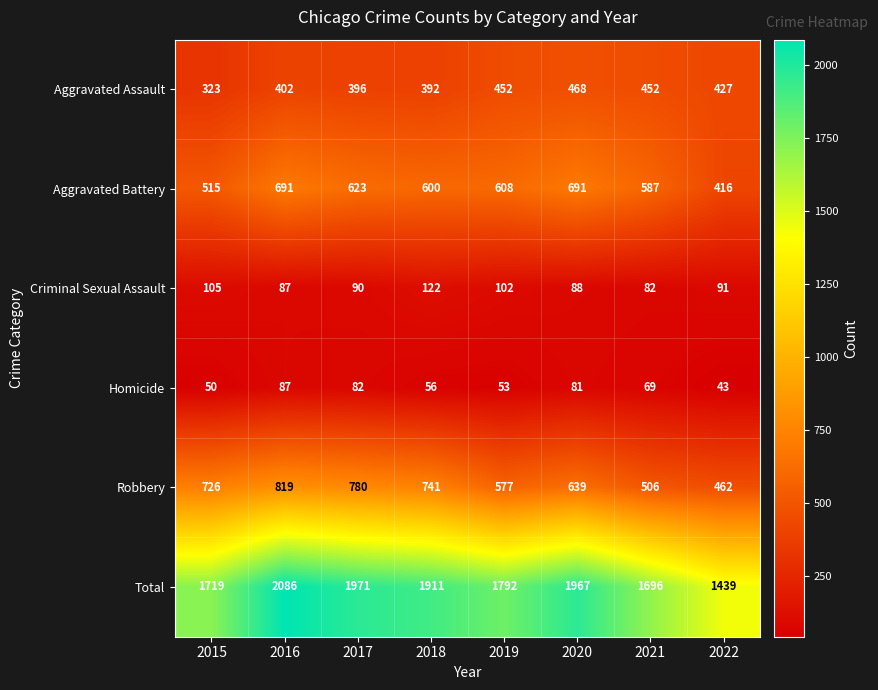

Which series has the widest spread of values?

Total